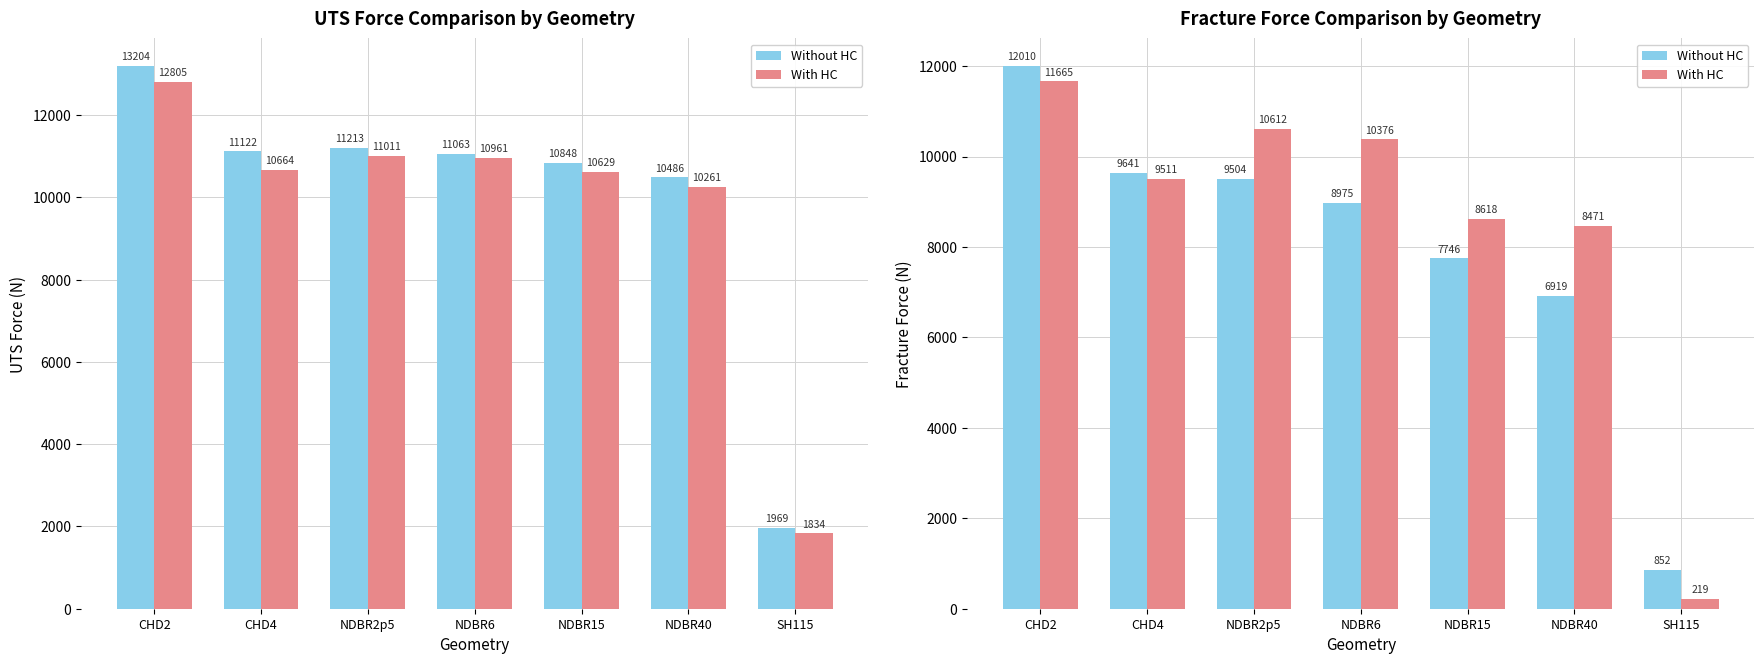

What is the label of the 3rd bar from the right?

NDBR15